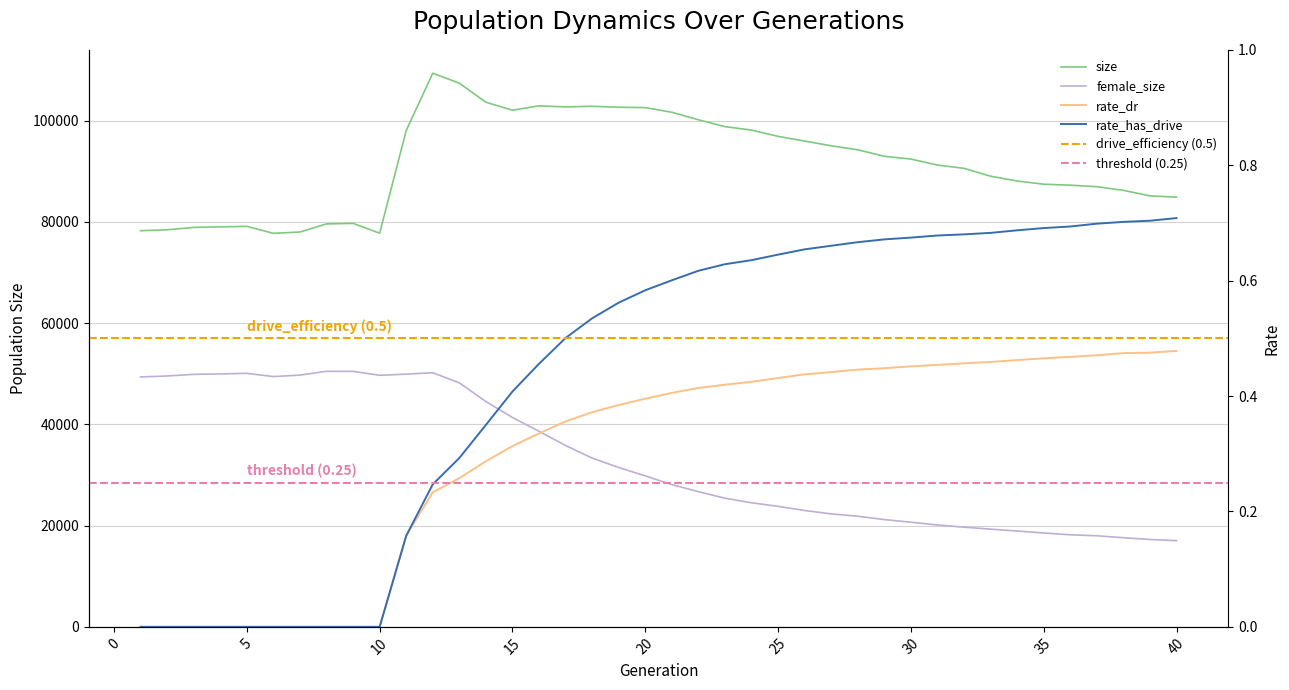

List the series in order of their peak value, highest first.

size, female_size, rate_has_drive, rate_dr